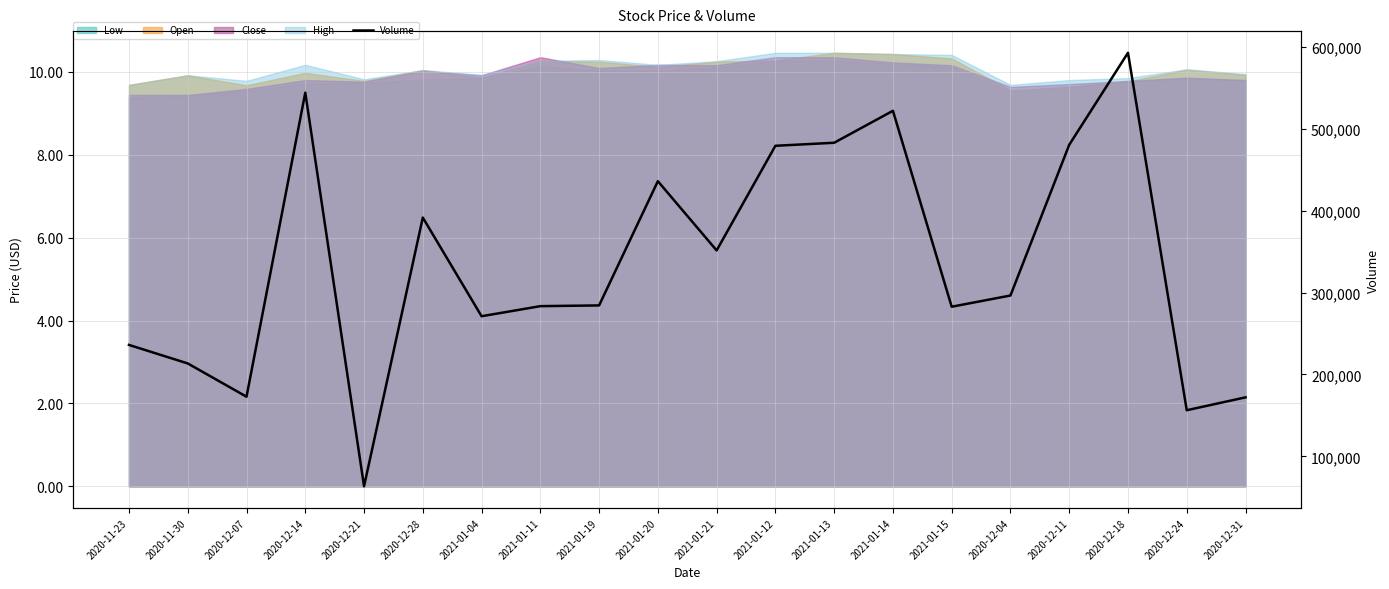

Which category has the lowest value across all series?

2020-12-21